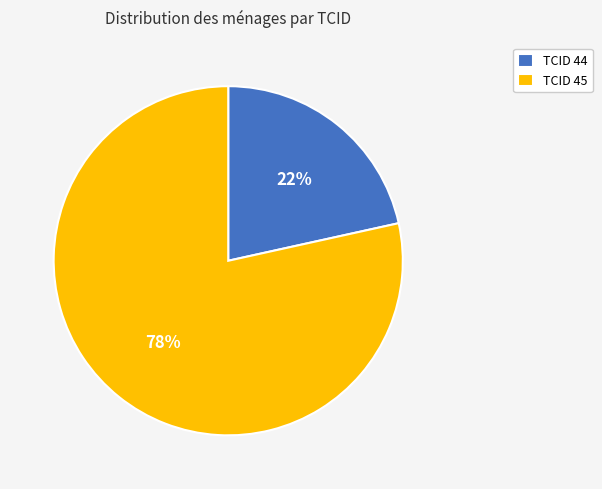

How many segments does this pie chart have?

2